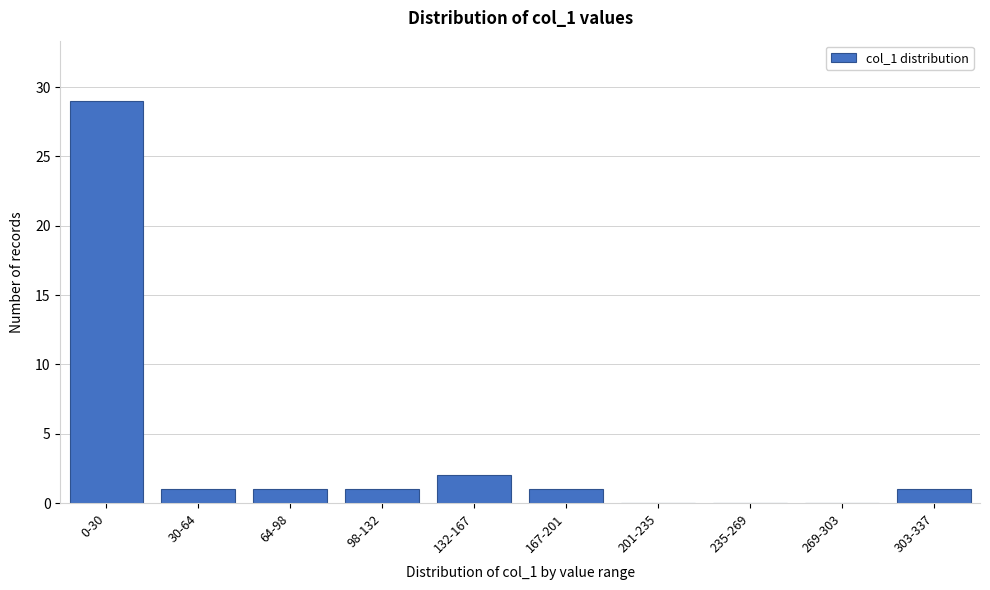

Reading right to left, what are all the values shown in this chart?

303-337=1	269-303=0	235-269=0	201-235=0	167-201=1	132-167=2	98-132=1	64-98=1	30-64=1	0-30=29